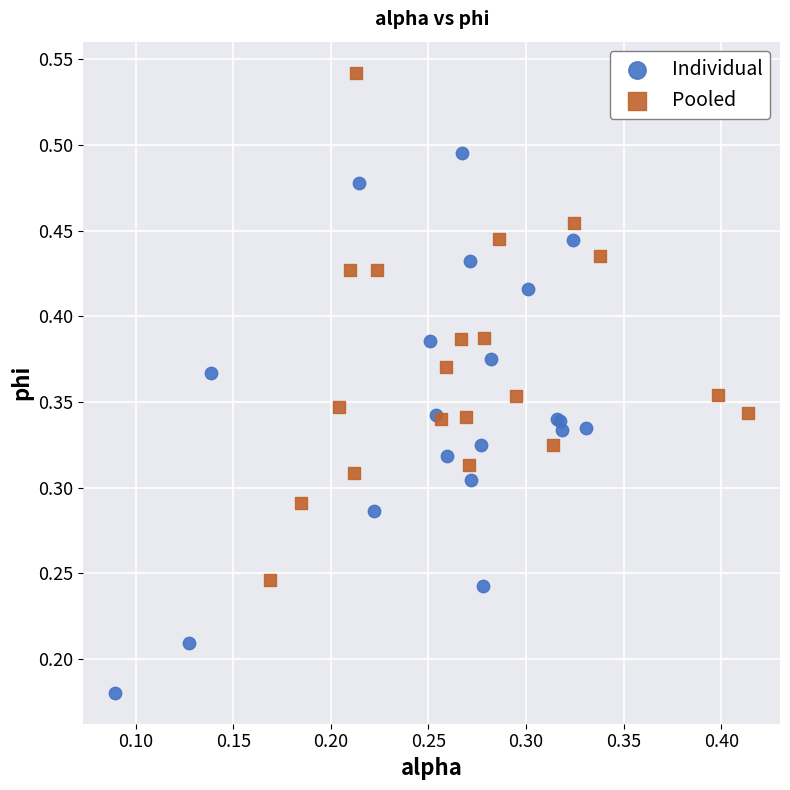

Which series has the widest spread of Y values?

Individual